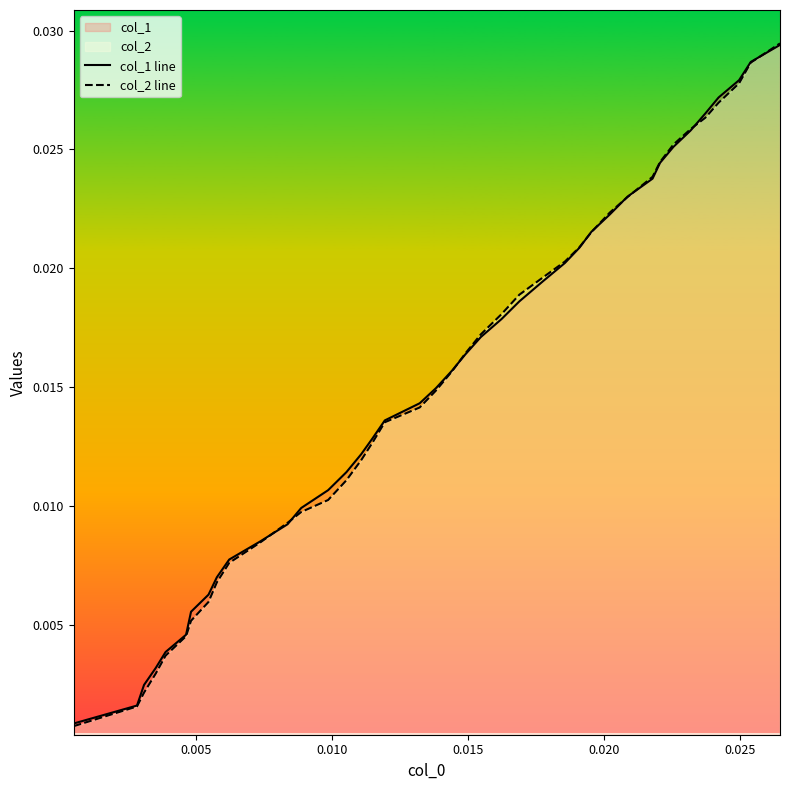

Which series has the largest range (max minus min)?

col_2 line